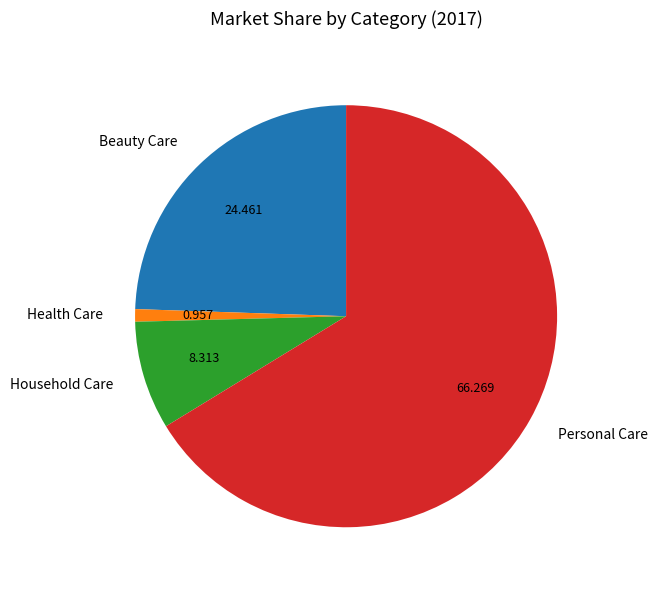

Which category has the biggest portion of the pie?

Personal Care